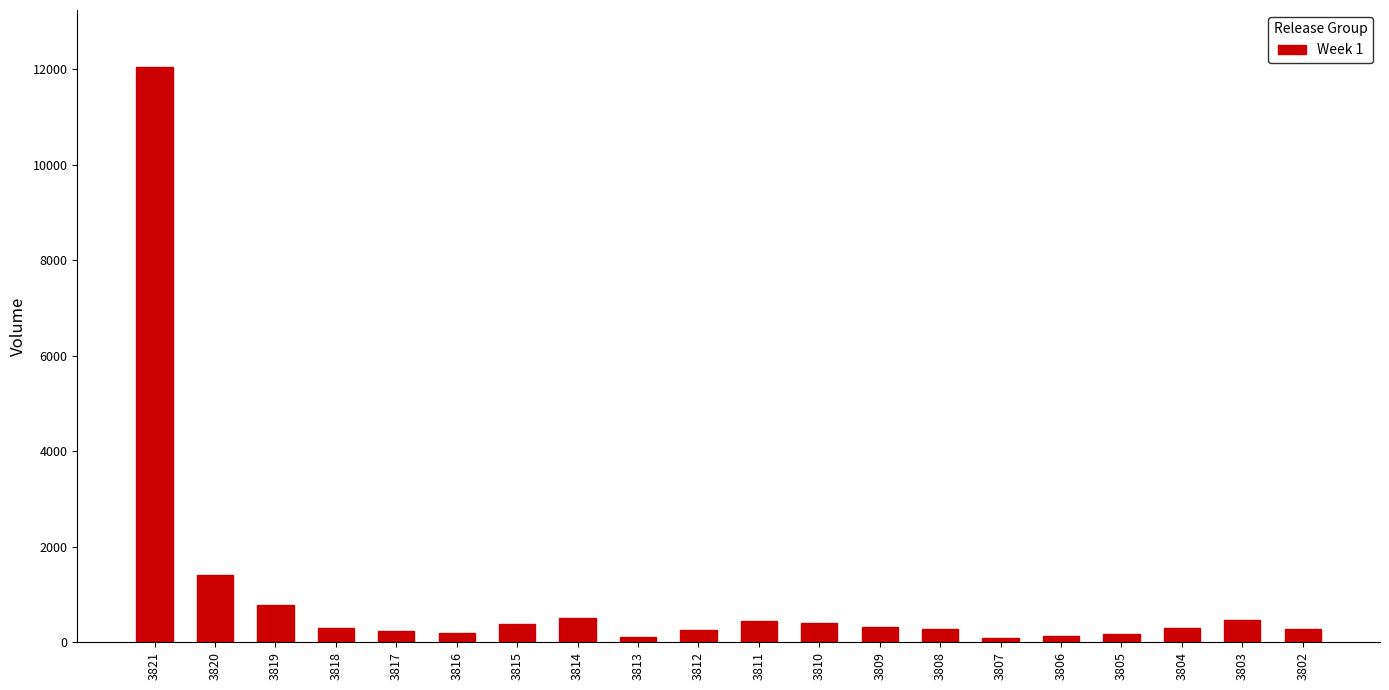

What is the sum of all values?

19077